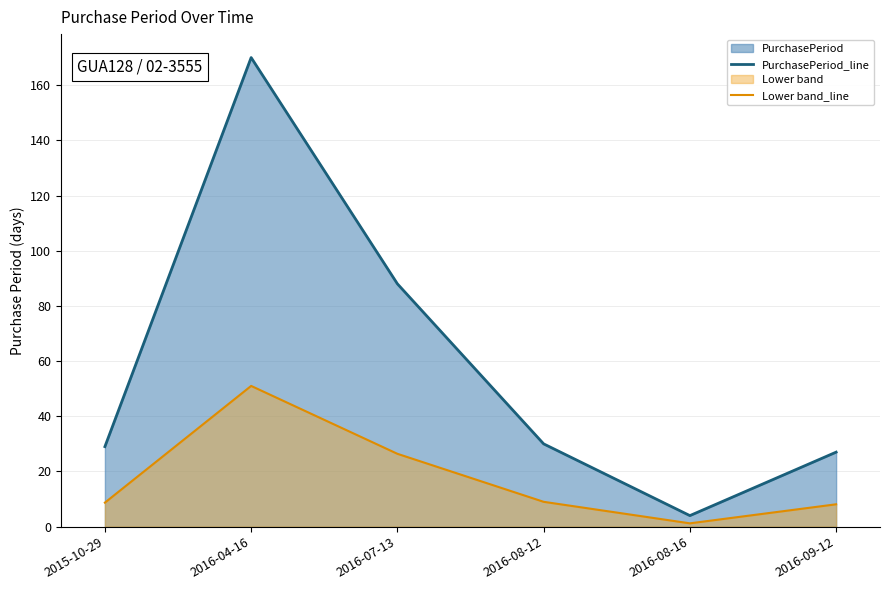

At which category does the chart reach its minimum across all series?

2016-08-16